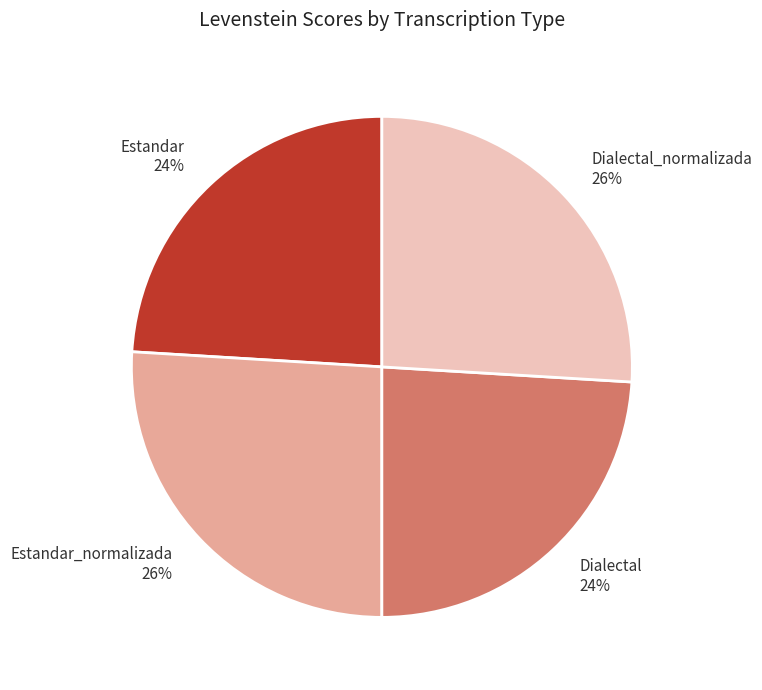

What percentage is the Estandar_normalizada slice, to the nearest percent?

26%